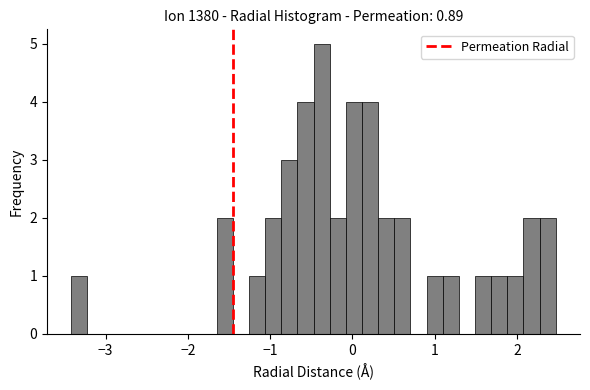

Around what value on the x-axis is the tallest bar? Give the approximate position of its centre, as read against the axis.

-0.4